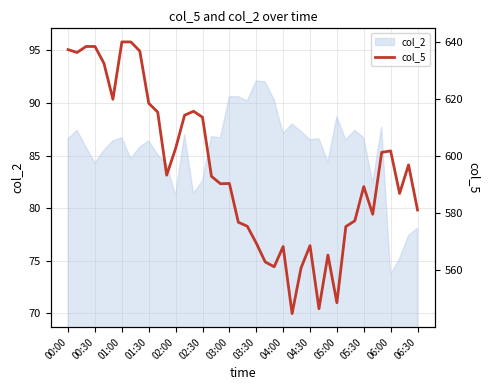

What is the minimum value for col_2?

73.7